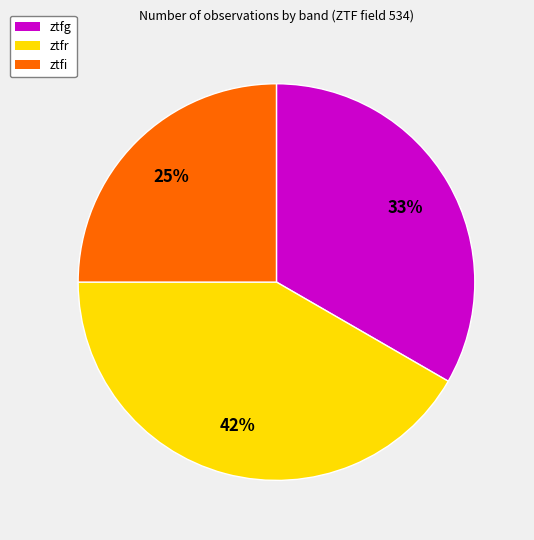

Is ztfi the majority of the pie?

No